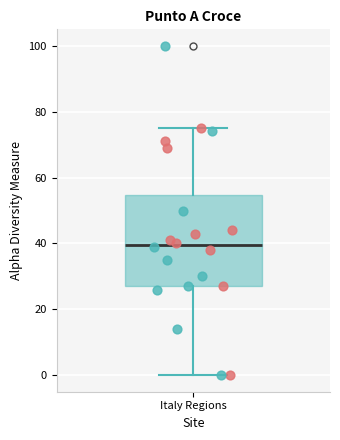

Read this box plot against the y-axis: the position of the median line, the range covered by the box, and the ends of both whiskers. The values are not printed on the chart, so give them approximately, as read against the axis.

median 40, box 28 to 54, whiskers 0 to 76